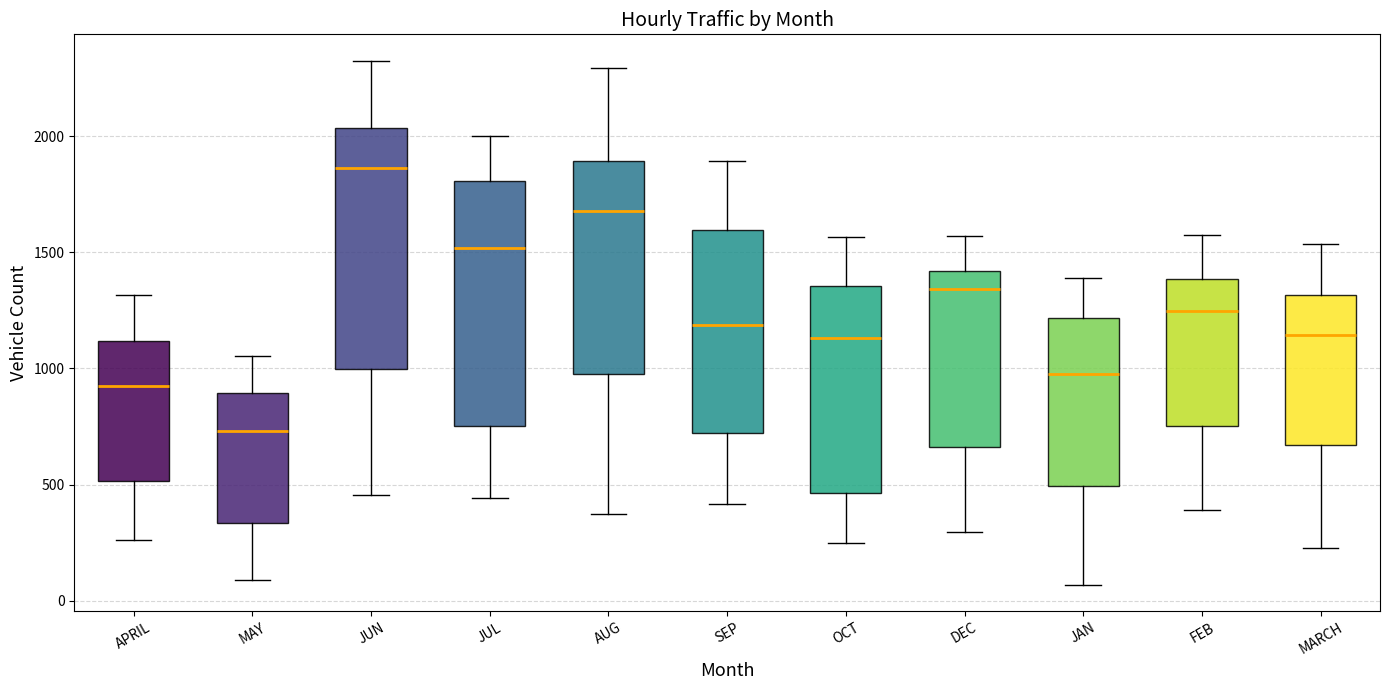

Reading left to right, read every box against the y-axis: the position of its median line, the range the box covers, and the ends of its whiskers. The values are not printed on the chart, so give them approximately, as read against the axis.

APRIL: median 900, box 500 to 1100, whiskers 250 to 1300
MAY: median 750, box 350 to 900, whiskers 100 to 1050
JUN: median 1850, box 1000 to 2050, whiskers 450 to 2350
JUL: median 1500, box 750 to 1800, whiskers 450 to 2000
AUG: median 1700, box 1000 to 1900, whiskers 400 to 2300
SEP: median 1200, box 700 to 1600, whiskers 400 to 1900
OCT: median 1150, box 450 to 1350, whiskers 250 to 1550
DEC: median 1350, box 650 to 1400, whiskers 300 to 1550
JAN: median 1000, box 500 to 1200, whiskers 50 to 1400
FEB: median 1250, box 750 to 1400, whiskers 400 to 1600
MARCH: median 1150, box 650 to 1300, whiskers 250 to 1550